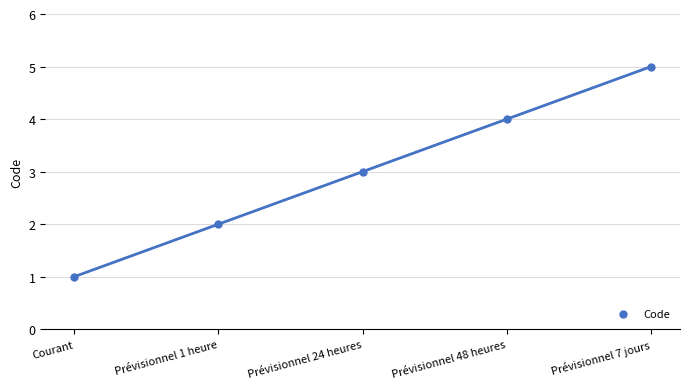

What is the average X value?

3